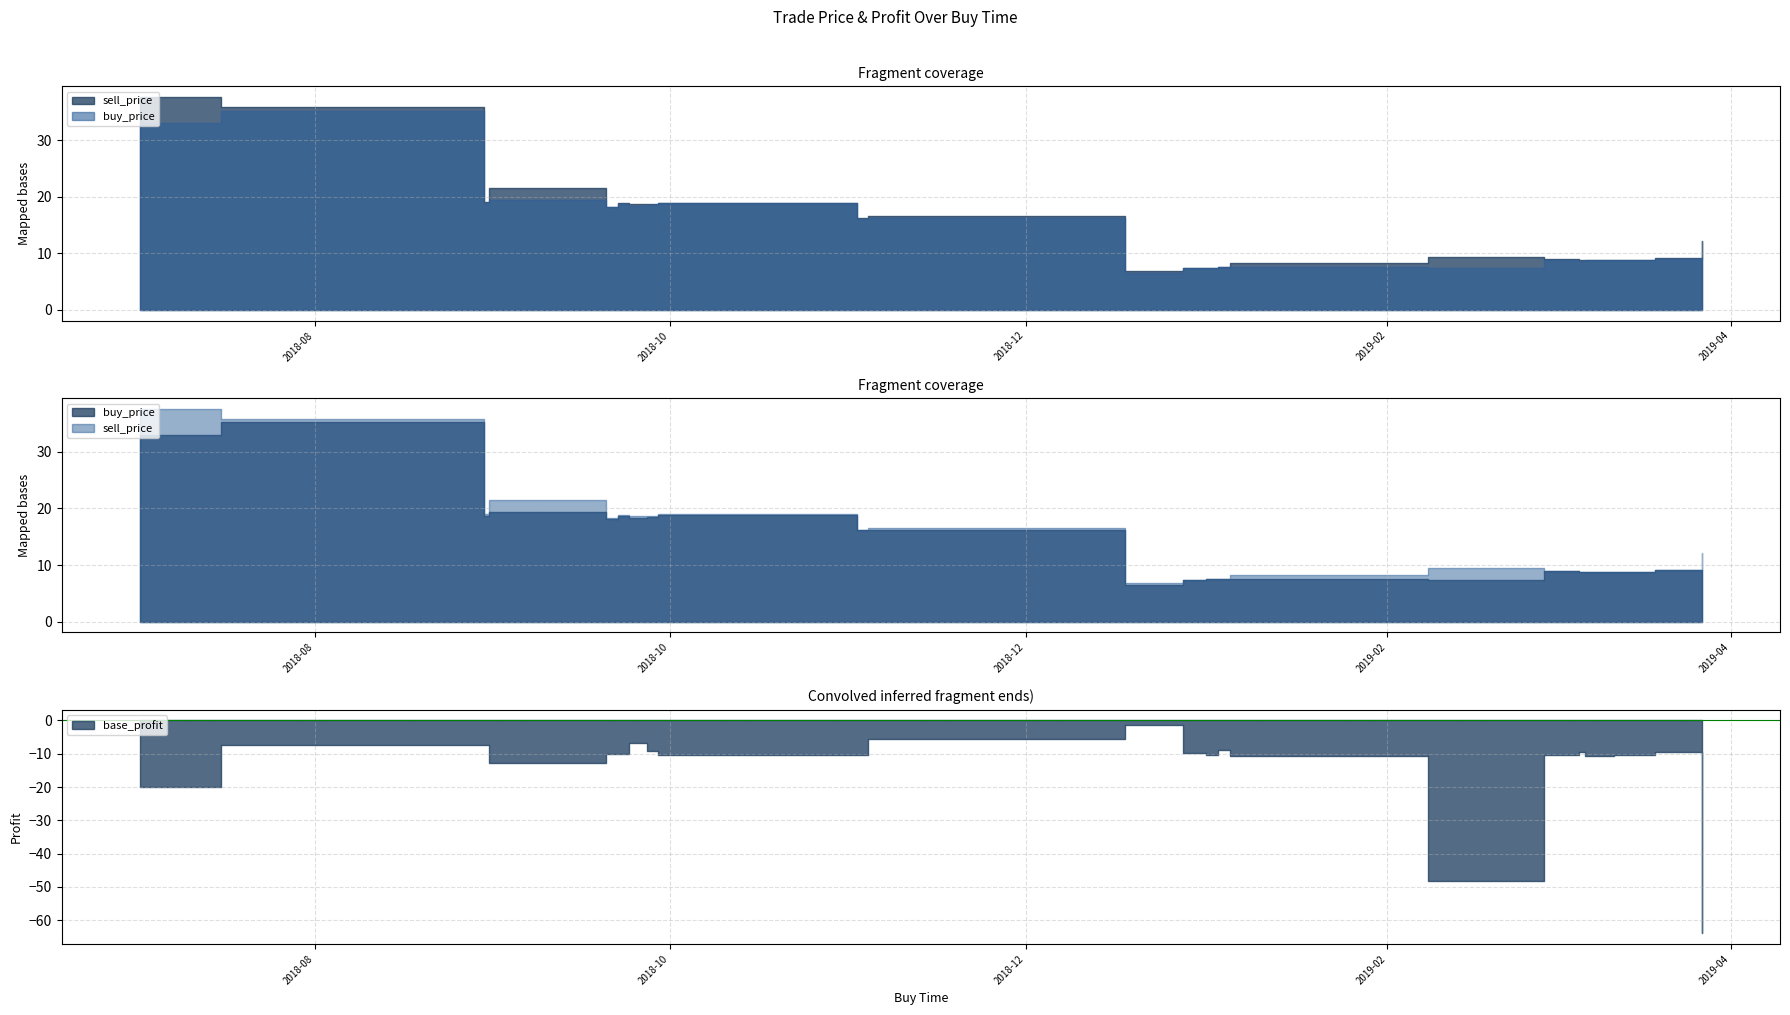

What is the difference between the second highest and minimum values in the buy_price series?

26.5